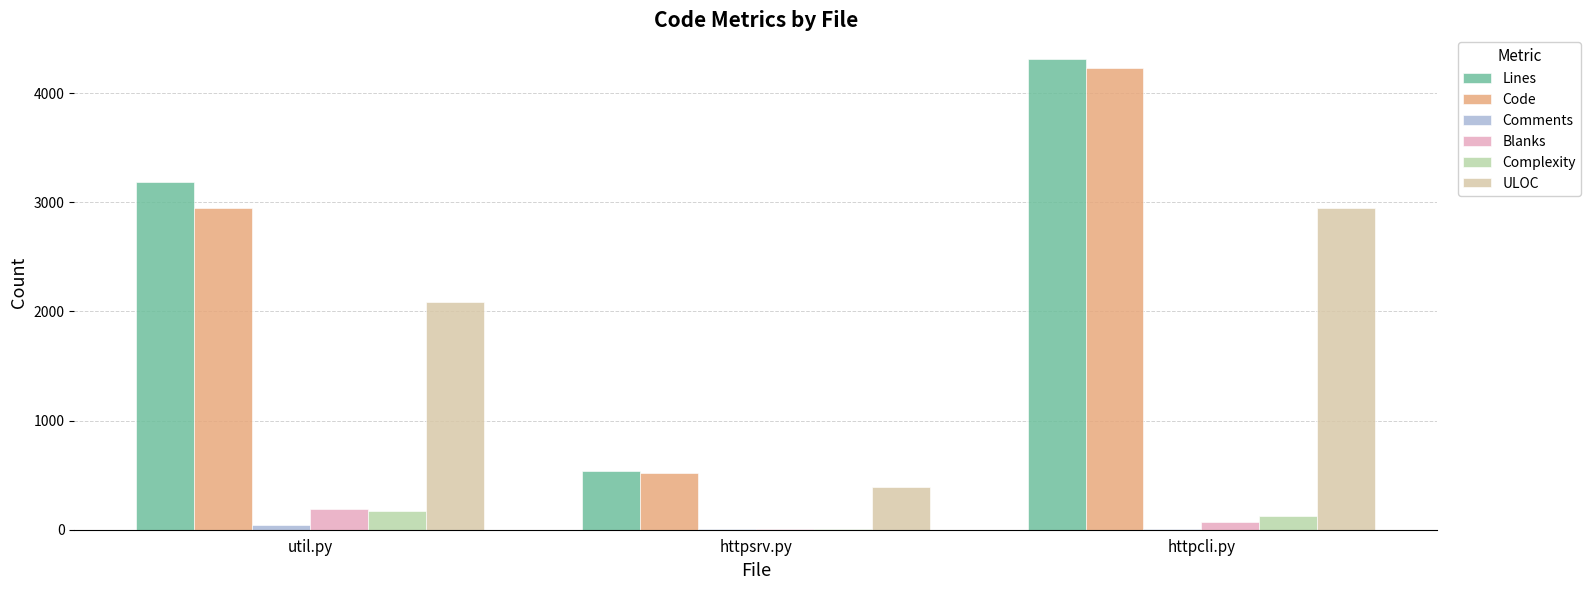

At which label is ULOC closest to 1673?

util.py